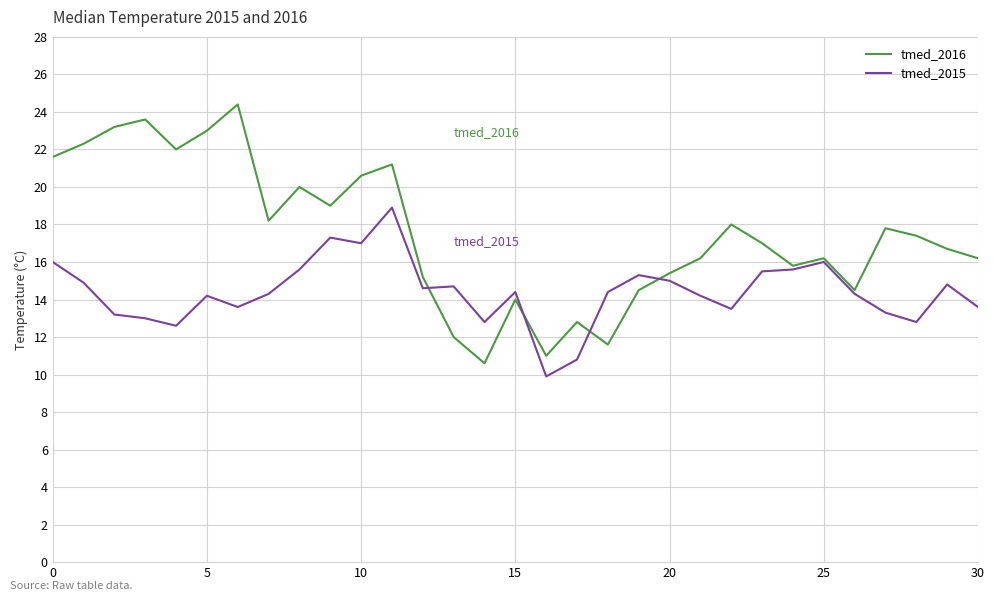

Which series has the largest range (max minus min)?

tmed_2016